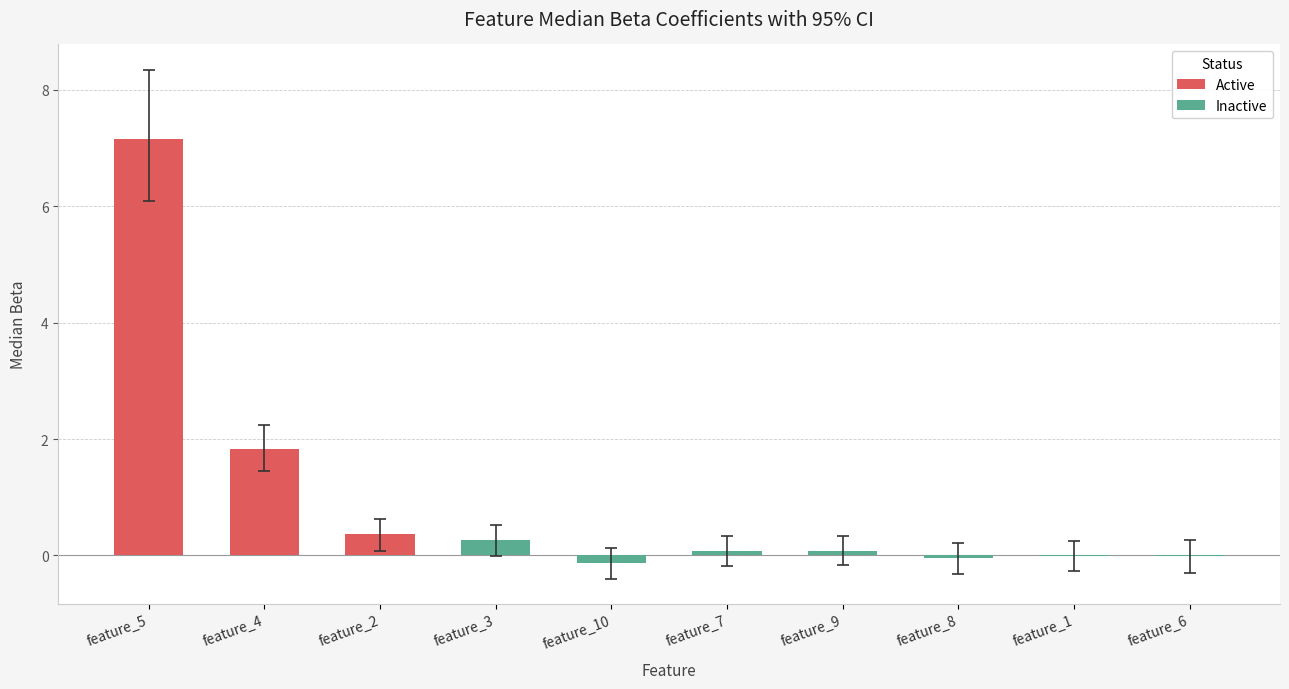

What is the difference between the maximum and minimum values in the Active series?

6.8